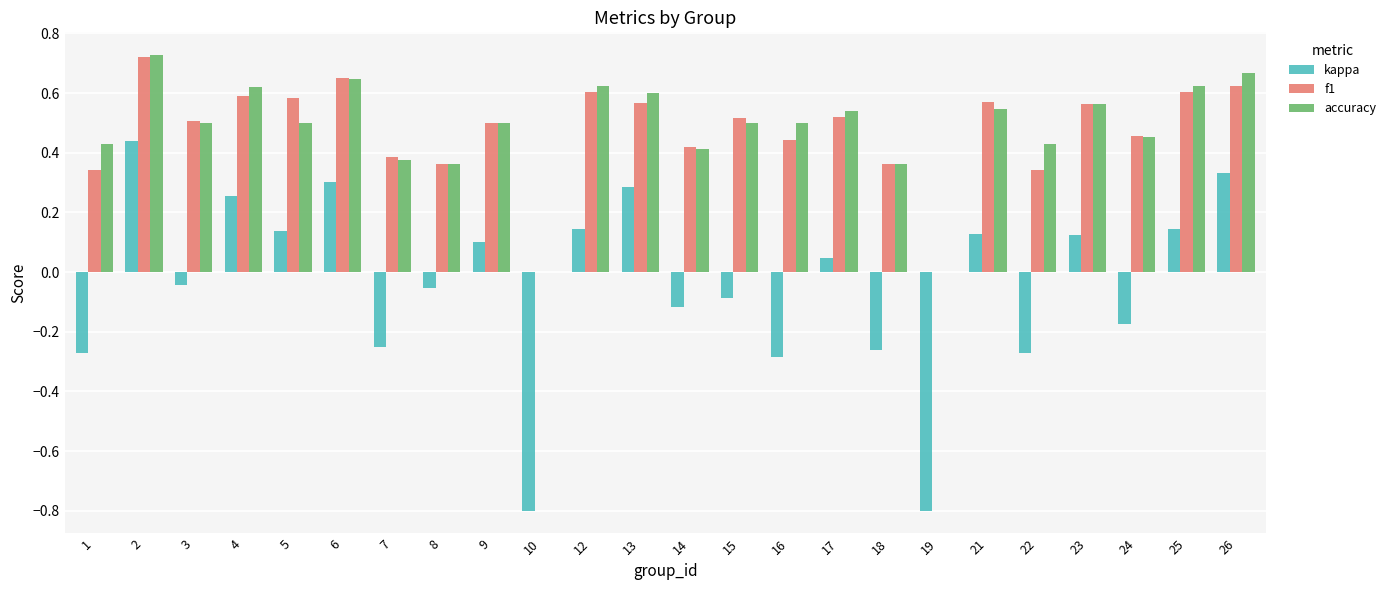

What is the sum of all f1 values?

11.2